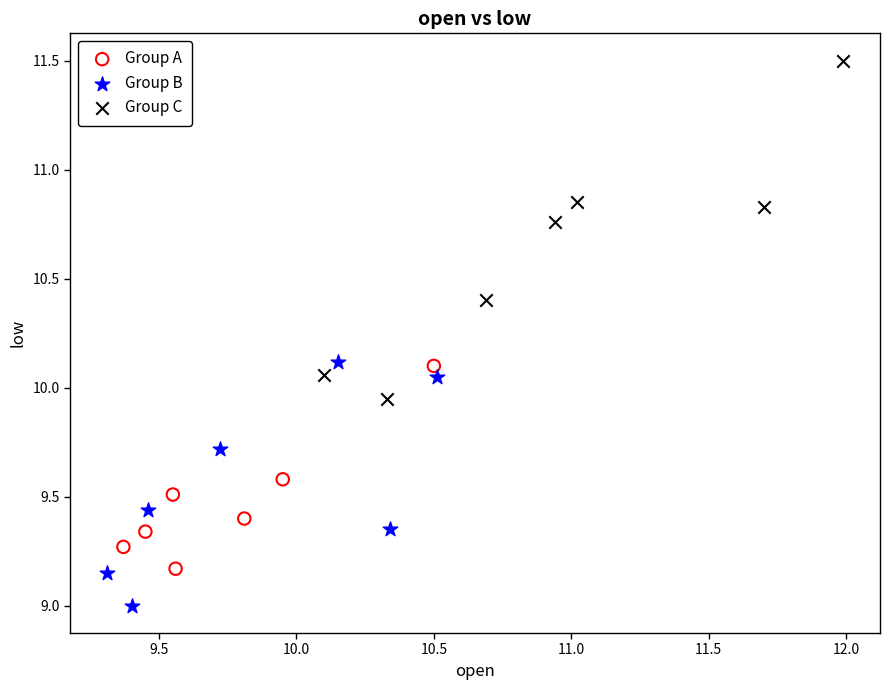

Which series reaches the maximum Y coordinate?

Group C